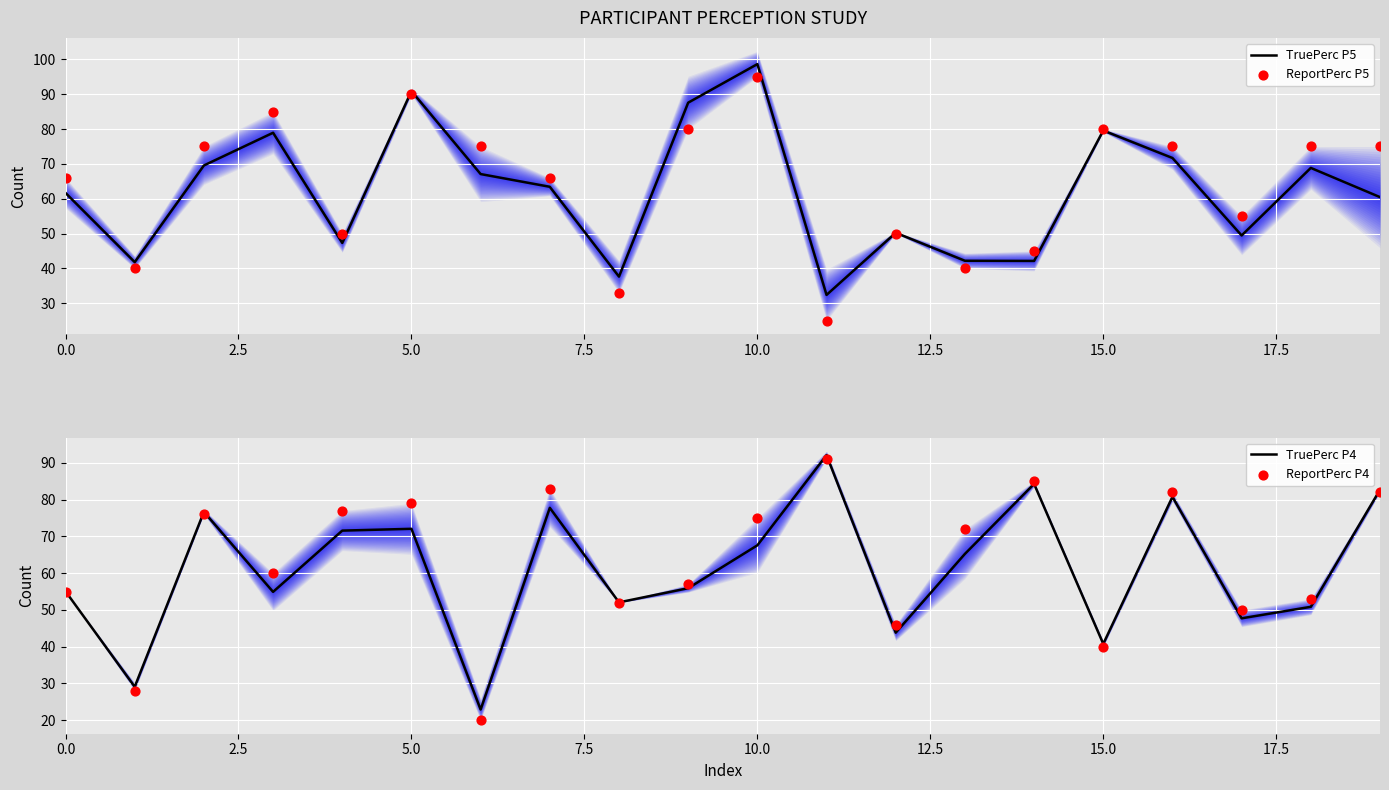

At how many categories does at least one series exceed 67?

15